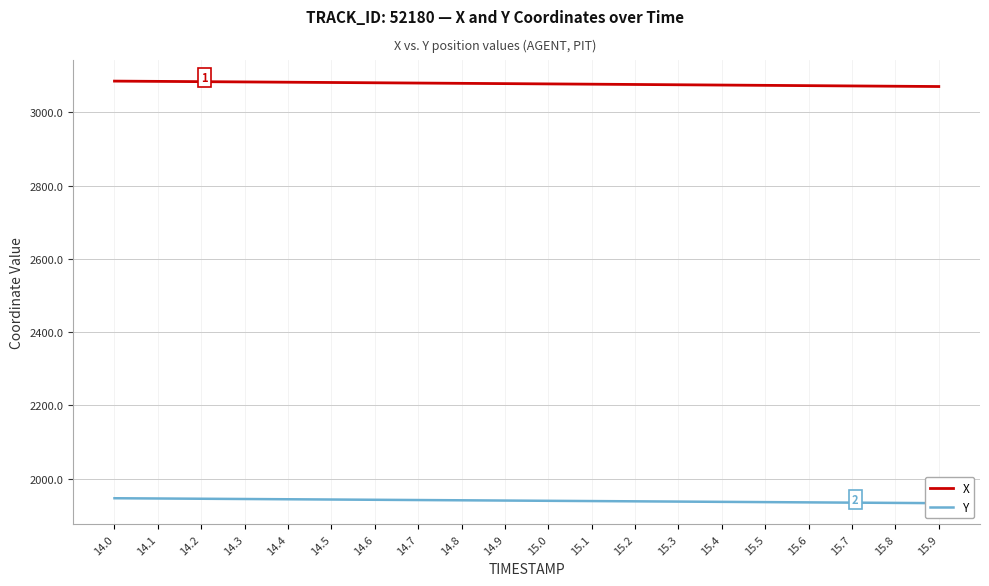

What is the average value of the Y series?

1939.5